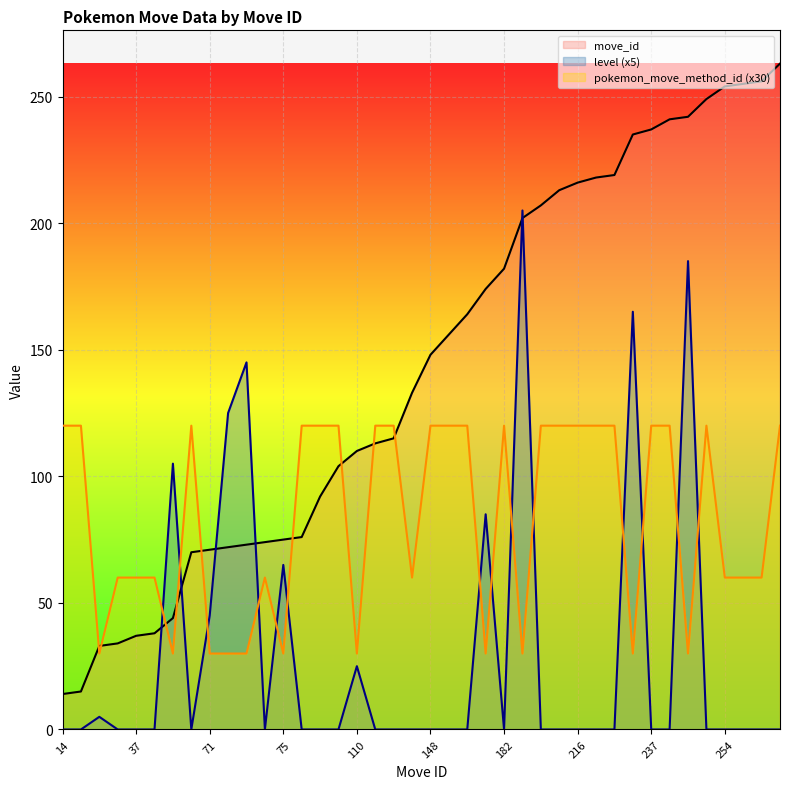

How many interior local valleys does the pokemon_move_method_id series have?

9